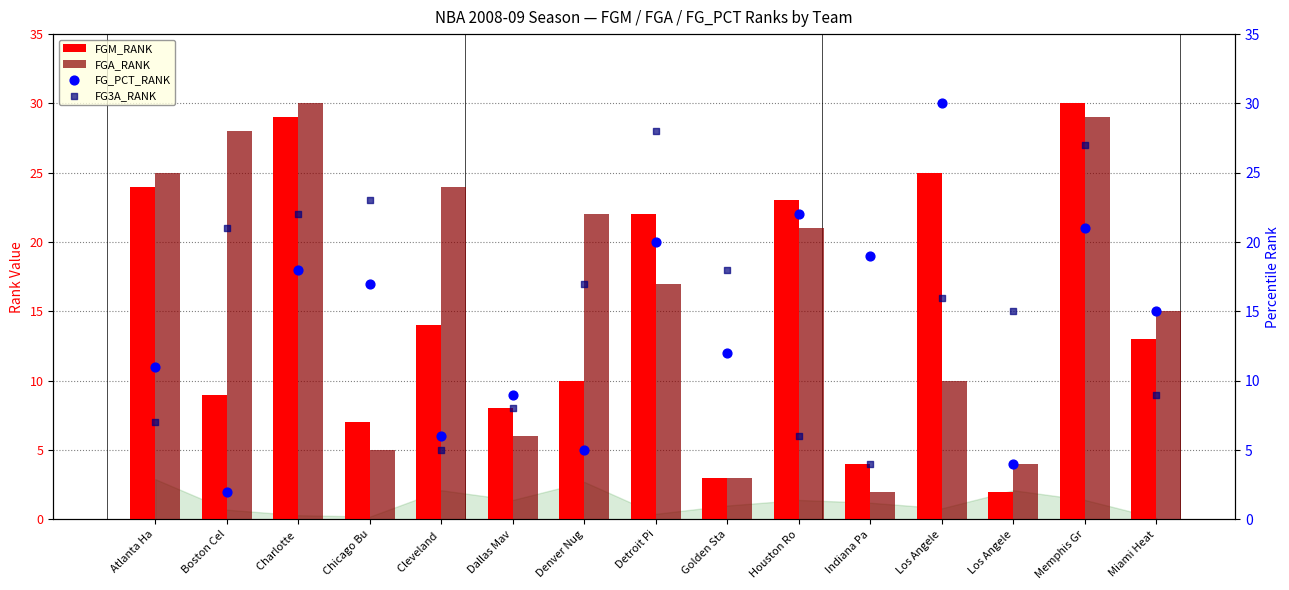

What are all the series names shown in the legend?

FGM_RANK, FGA_RANK, FG_PCT_RANK, FG3A_RANK